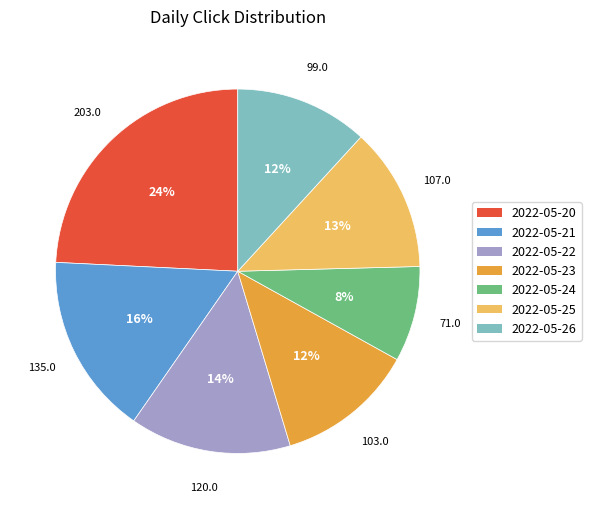

Combined, do 2022-05-20 and 2022-05-26 account for over 50%?

No